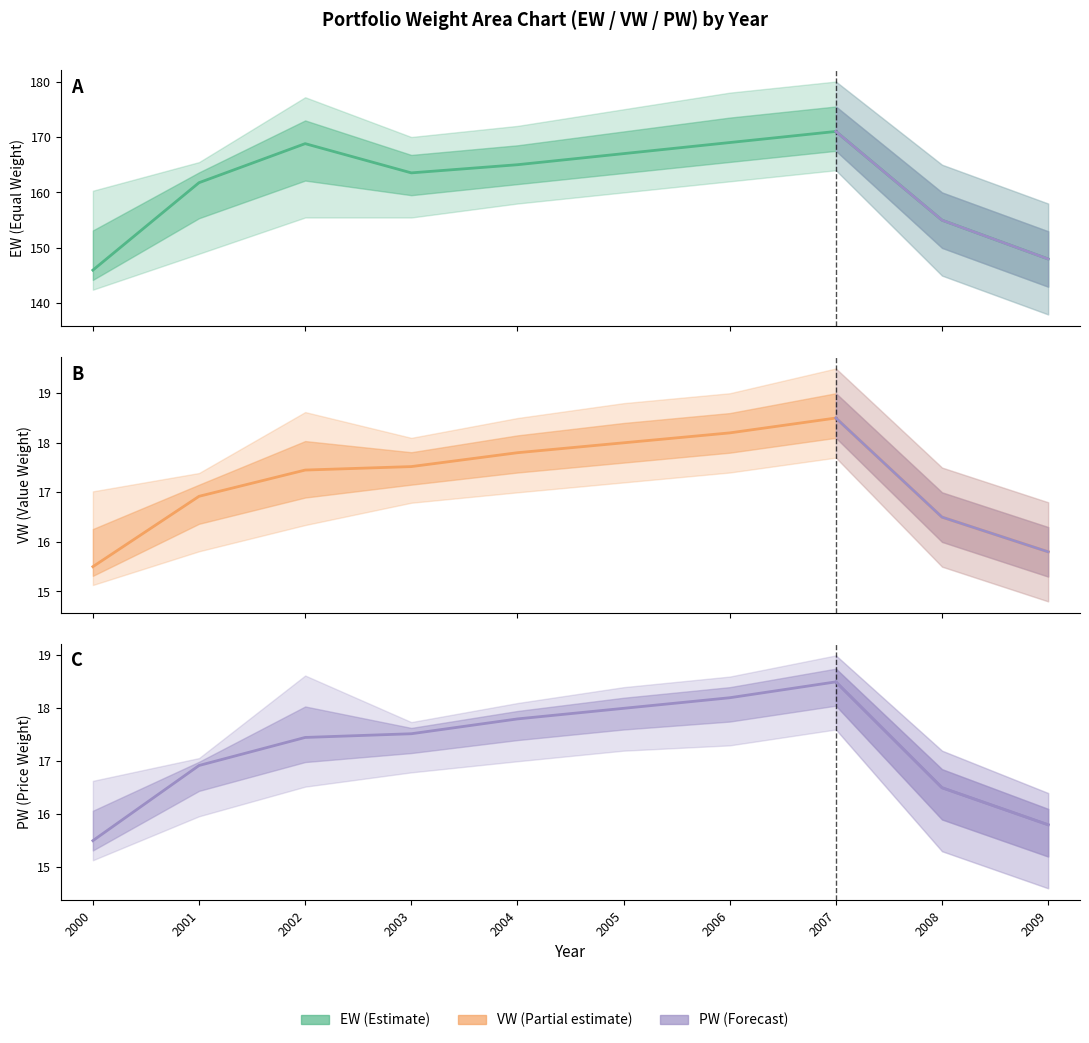

In VW, how many points are higher than both neighbors (excluding endpoints)?

1